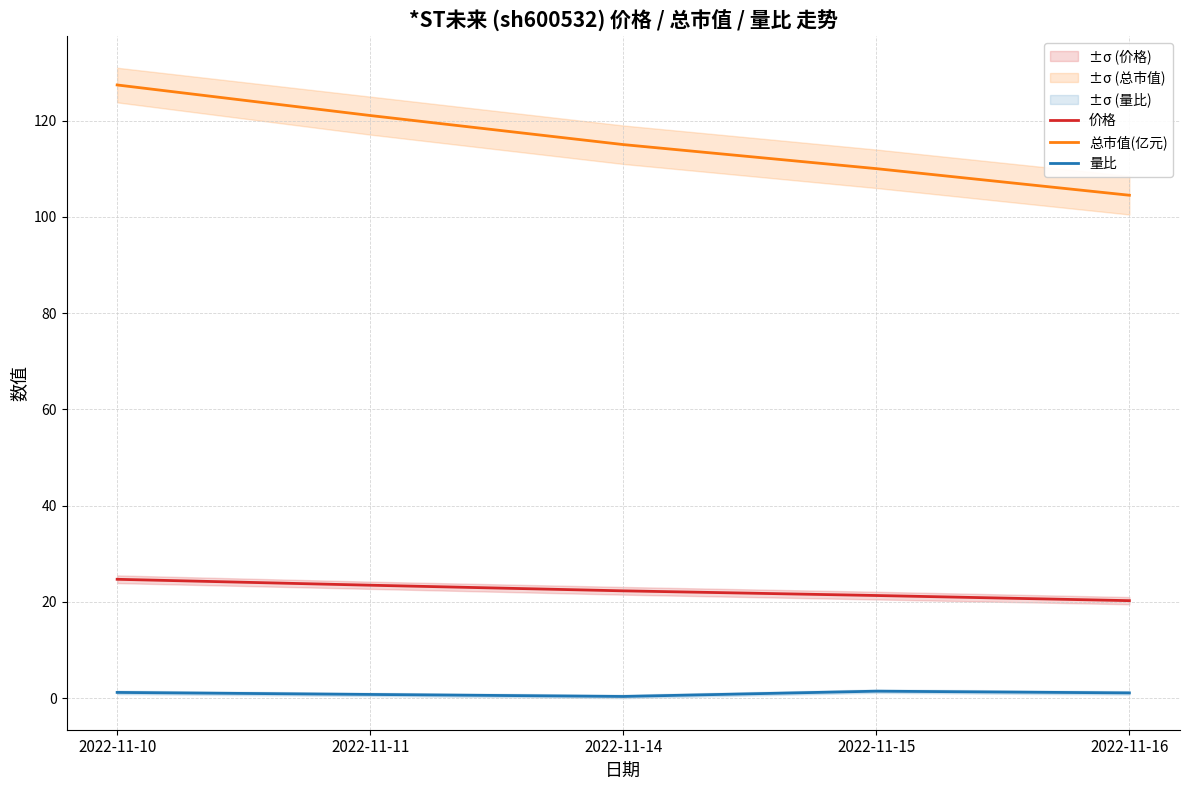

Reading left to right, extract all data points from this chart.

价格: 2022-11-10=24.7	2022-11-11=23.5	2022-11-14=22.3	2022-11-15=21.3	2022-11-16=20.2
总市值(亿元): 2022-11-10=127.4	2022-11-11=121.1	2022-11-14=115.0	2022-11-15=110.0	2022-11-16=104.5
量比: 2022-11-10=1.2	2022-11-11=0.8	2022-11-14=0.3	2022-11-15=1.4	2022-11-16=1.1